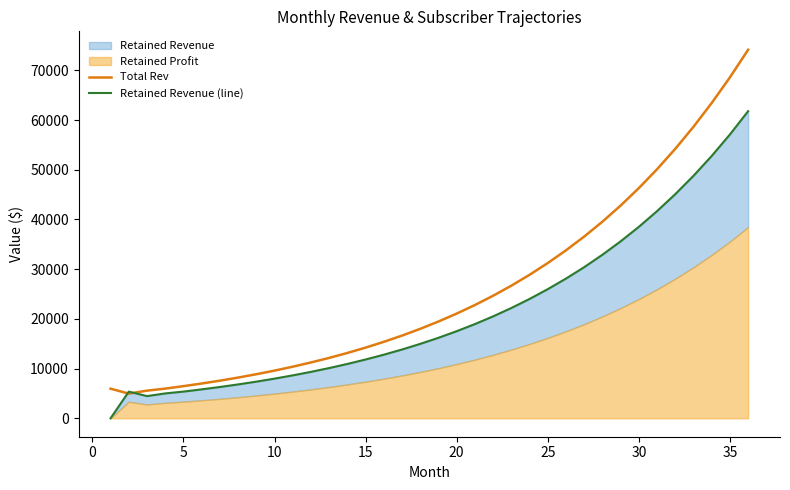

What is the average value of the Retained Revenue (line) series?

21252.5